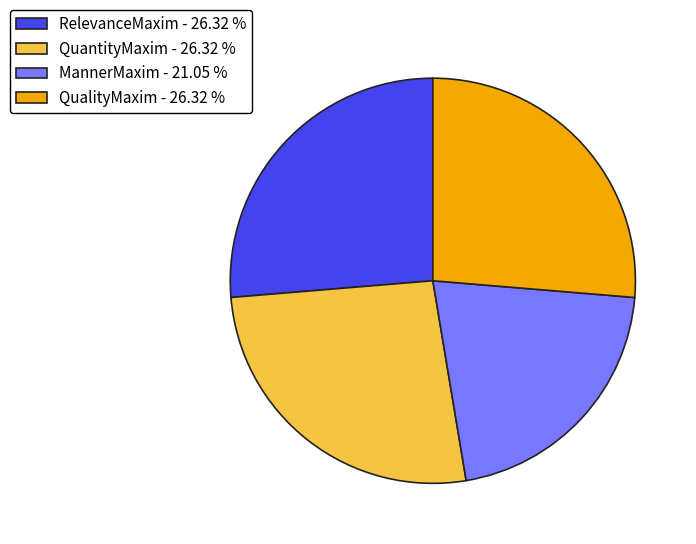

Is the sum of MannerMaxim - 21.05 % and QuantityMaxim - 26.32 % greater than half?

No